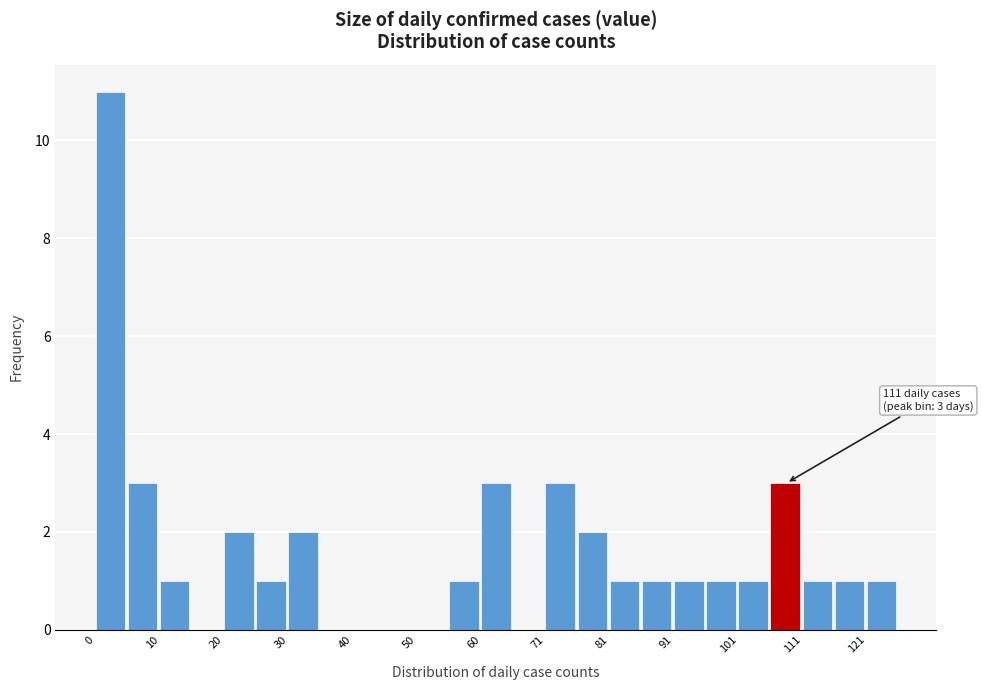

Around what value on the x-axis is the tallest bar? Give the approximate position of its centre, as read against the axis.

2